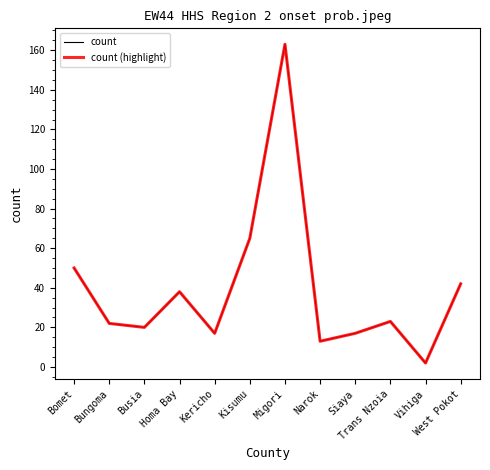

Count the number of data series in this chart.

2